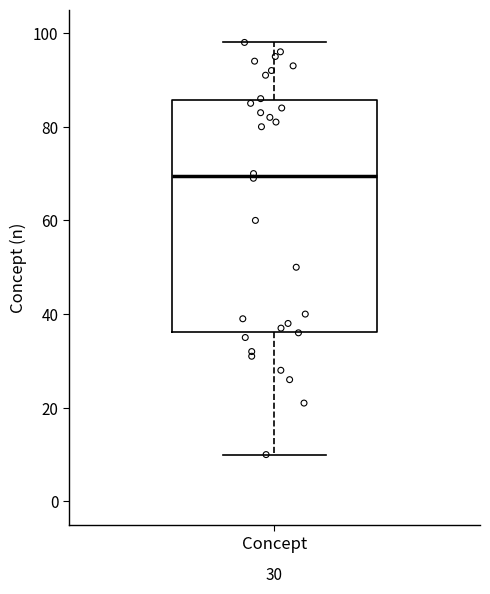

Read this box plot against the y-axis: the position of the median line, the range covered by the box, and the ends of both whiskers. The values are not printed on the chart, so give them approximately, as read against the axis.

median 70, box 36 to 86, whiskers 10 to 98